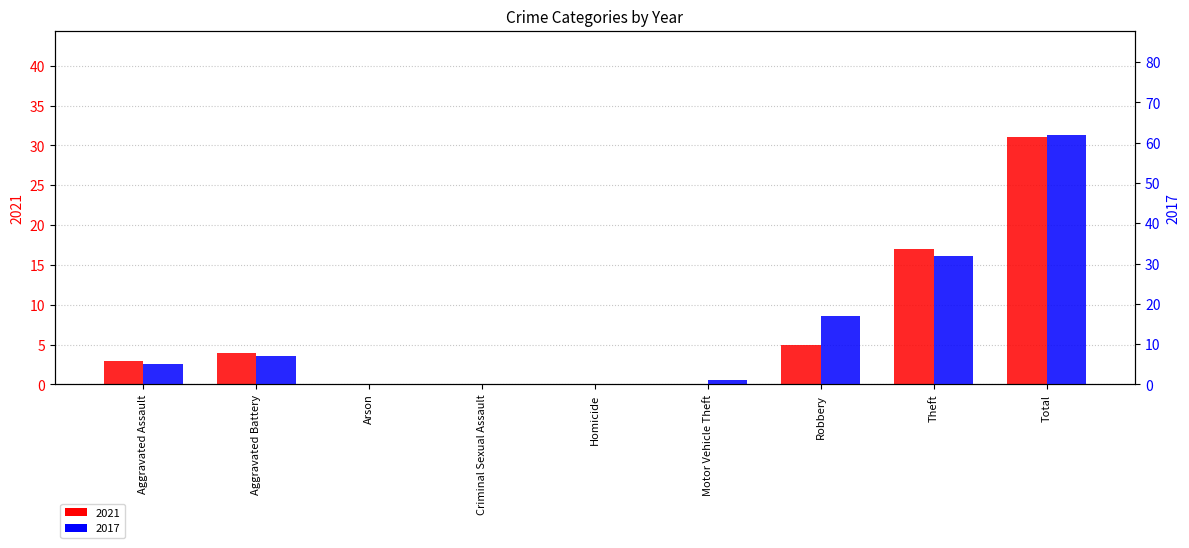

Is it true that 2017 equals -33 at Criminal Sexual Assault?

False